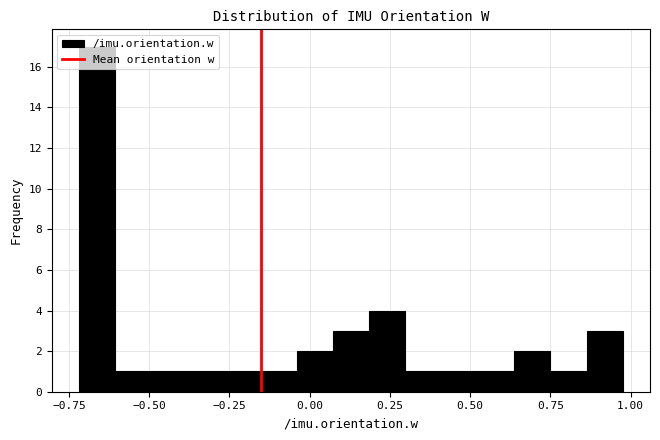

Read against the x-axis, roughly where is the centre of the tallest bar?

-0.65